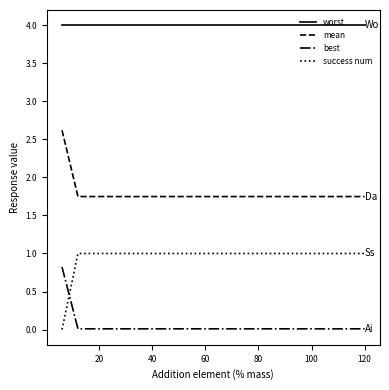

Does the chart have visible grid lines?

No